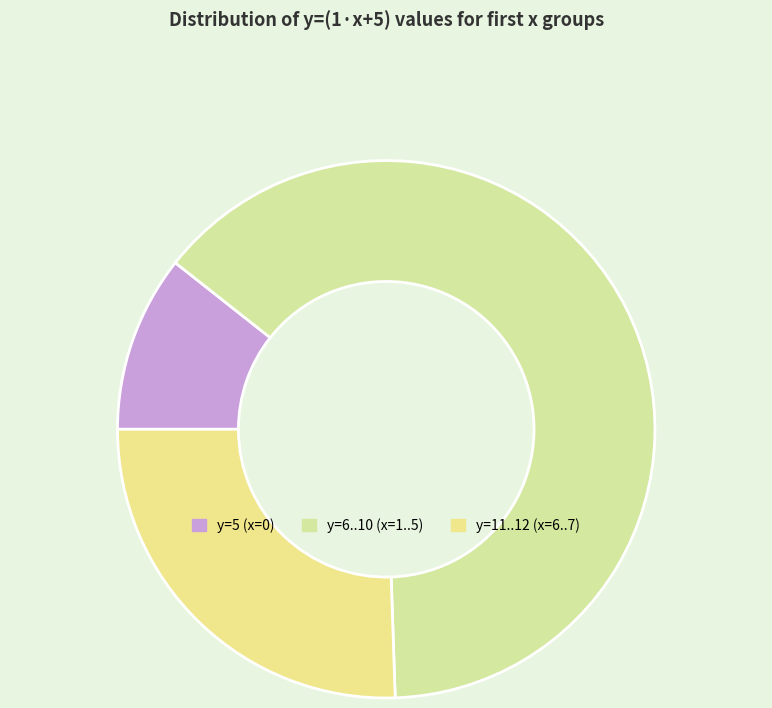

What is the smallest slice in the pie chart?

y=5 (x=0)